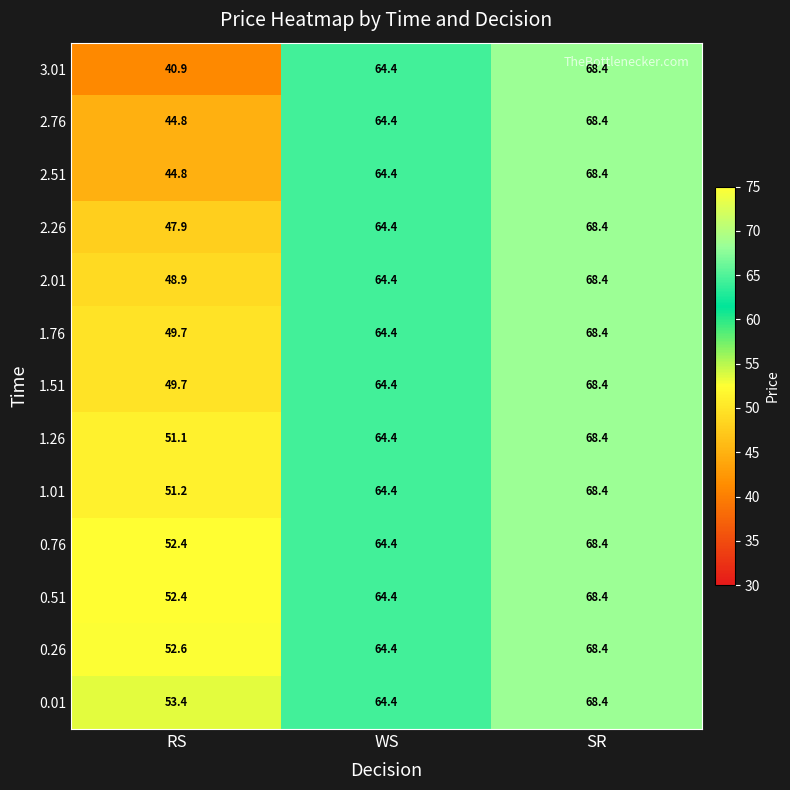

The value of 1.01 at WS is 64.4. True or false?

True